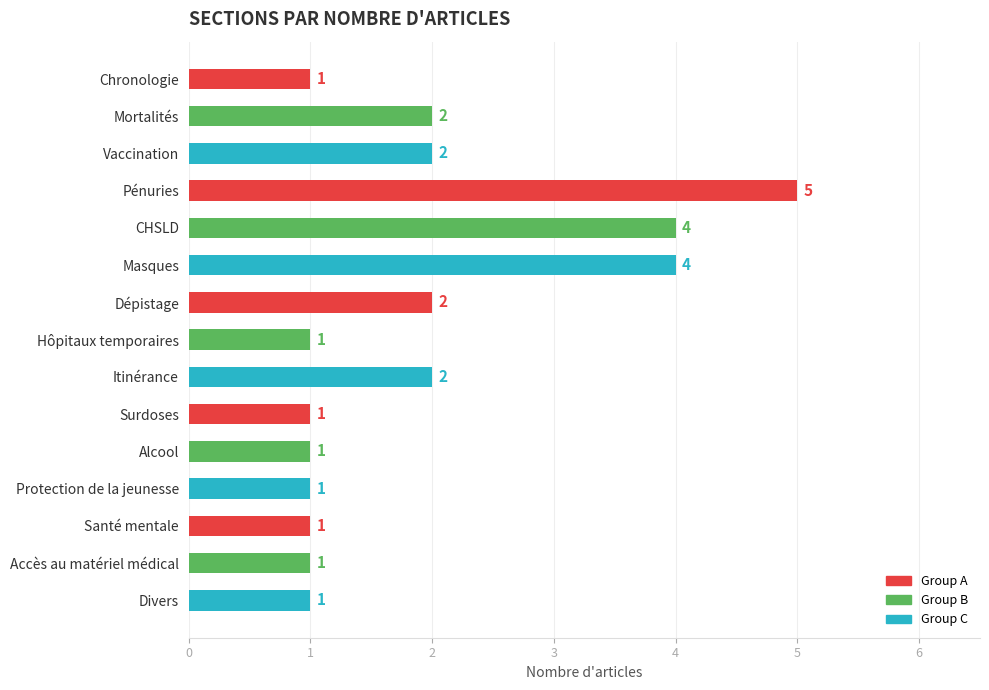

How many data points are above 1?

7